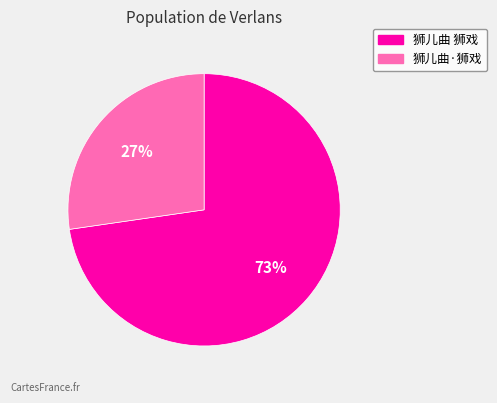

The 狮儿曲 狮戏 slice represents 73% of the pie. True or false?

True